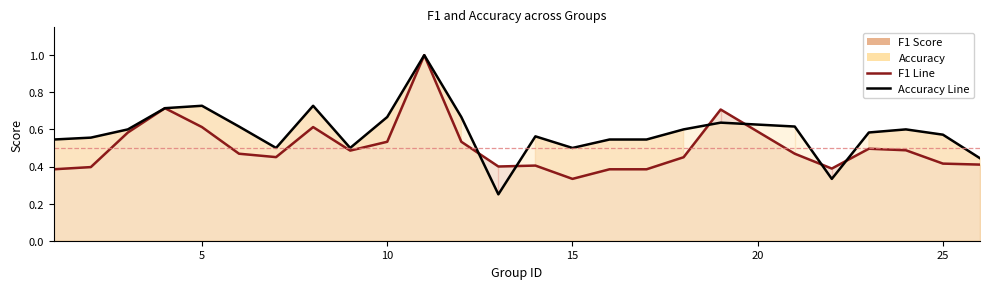

True or false: F1 Score and Accuracy cross at least once.

True